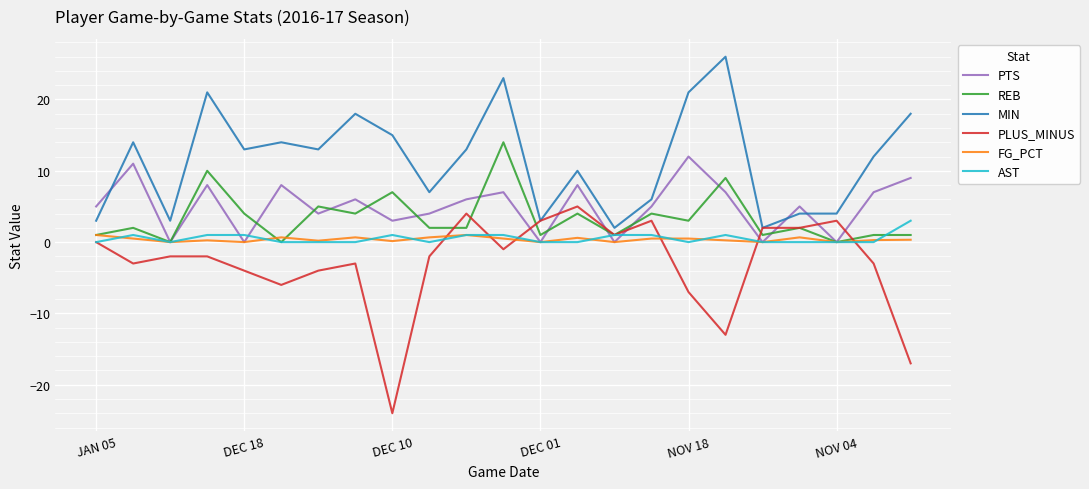

Which series has the largest total across all categories?

MIN